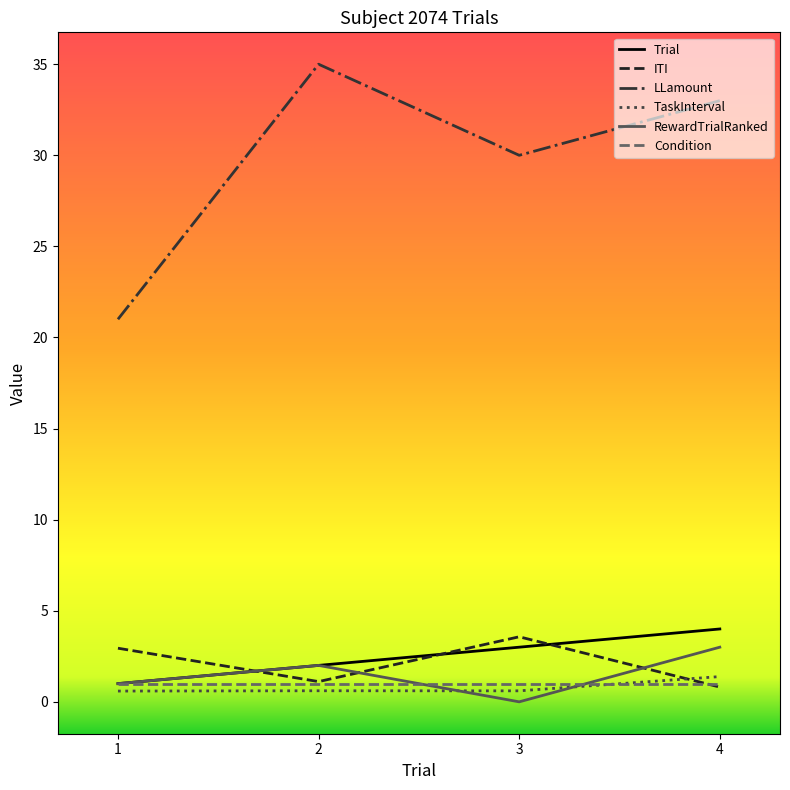

Does the chart have visible grid lines?

No